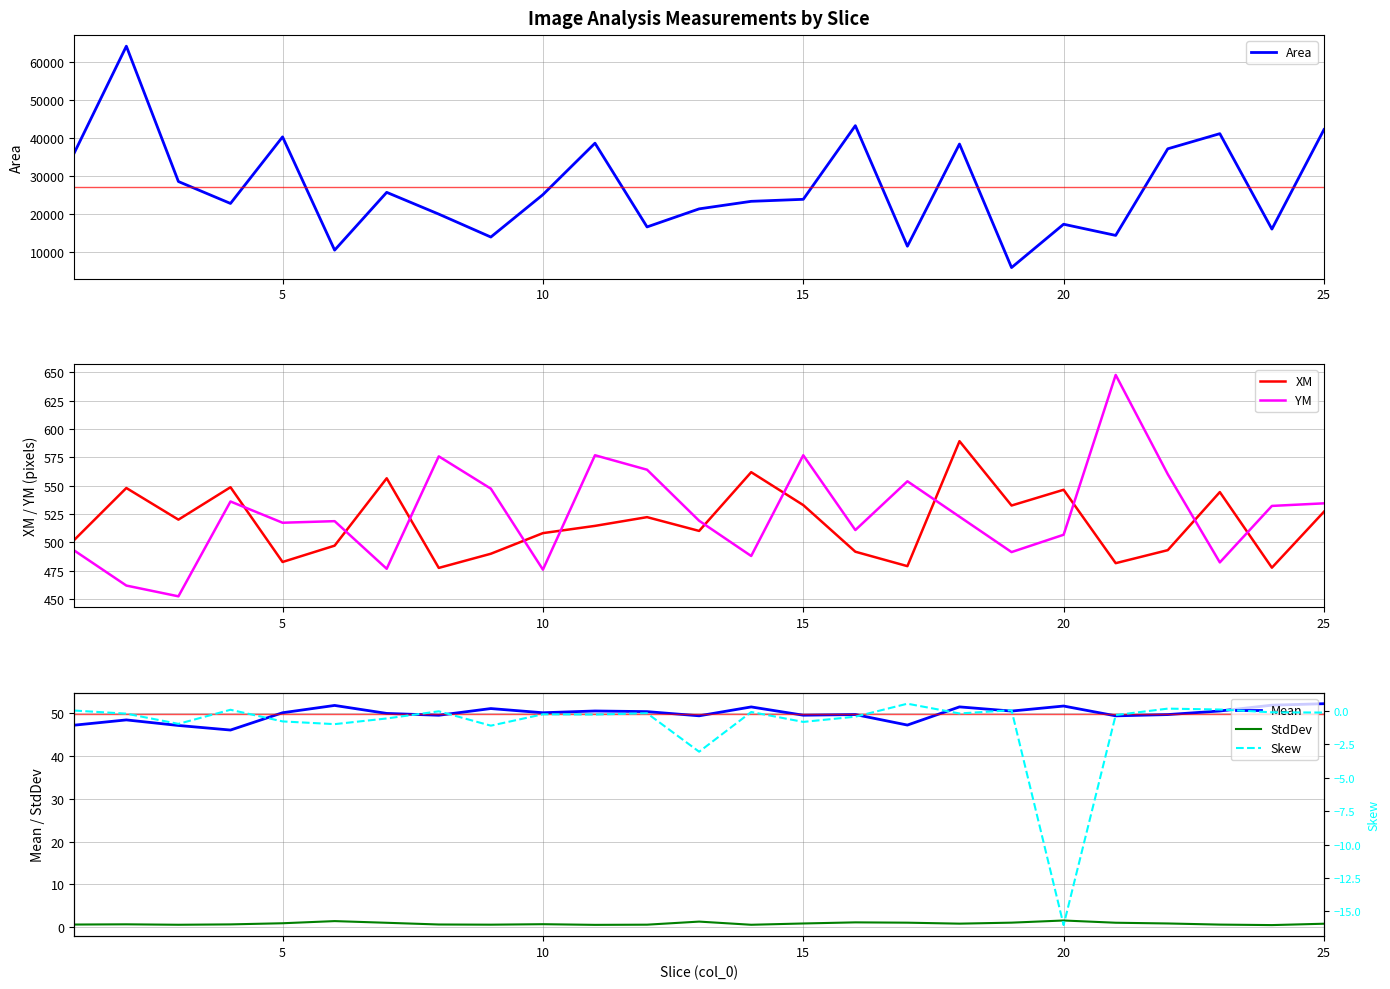

The value of XM at 25 is 133.3. True or false?

False